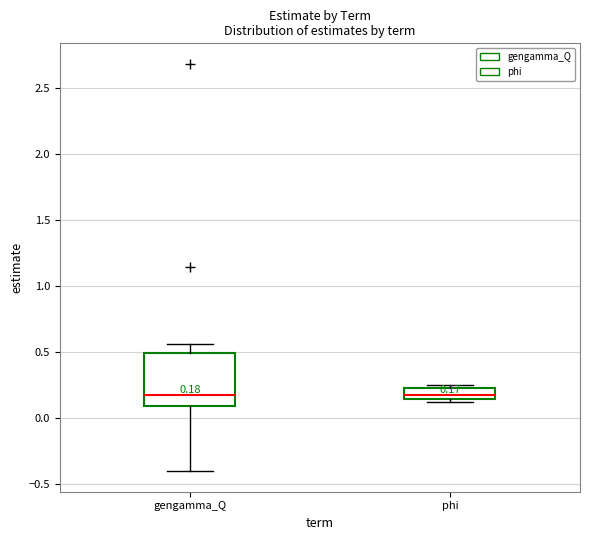

Which box is the tallest, from its lower edge to its upper edge?

gengamma_Q